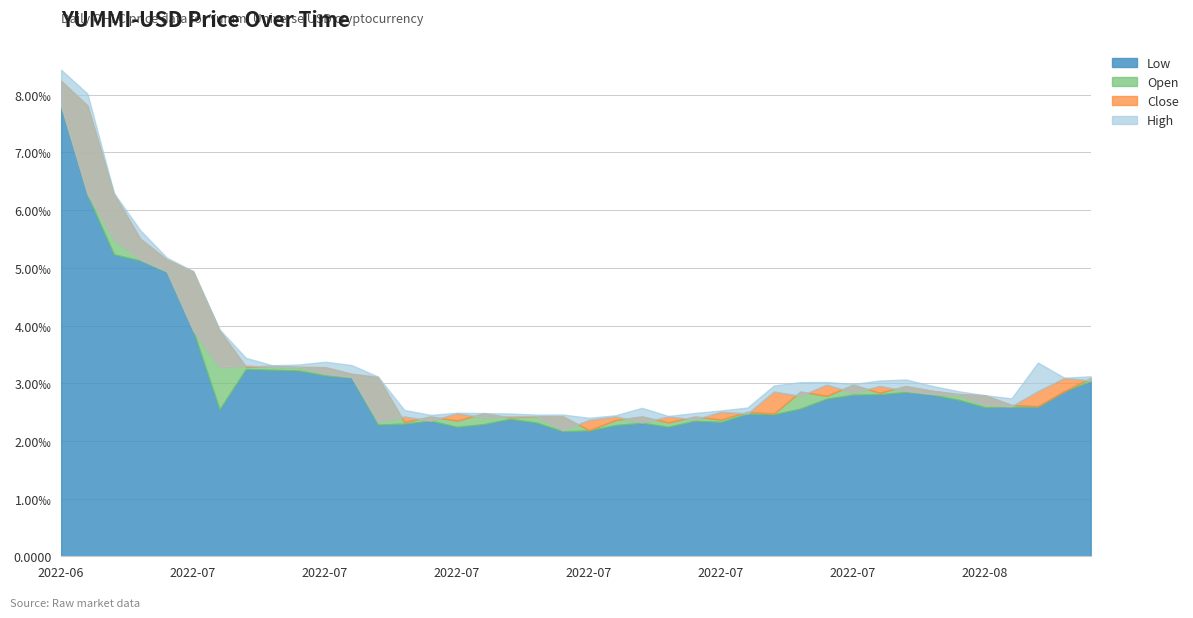

Which series has the widest spread of values?

Open